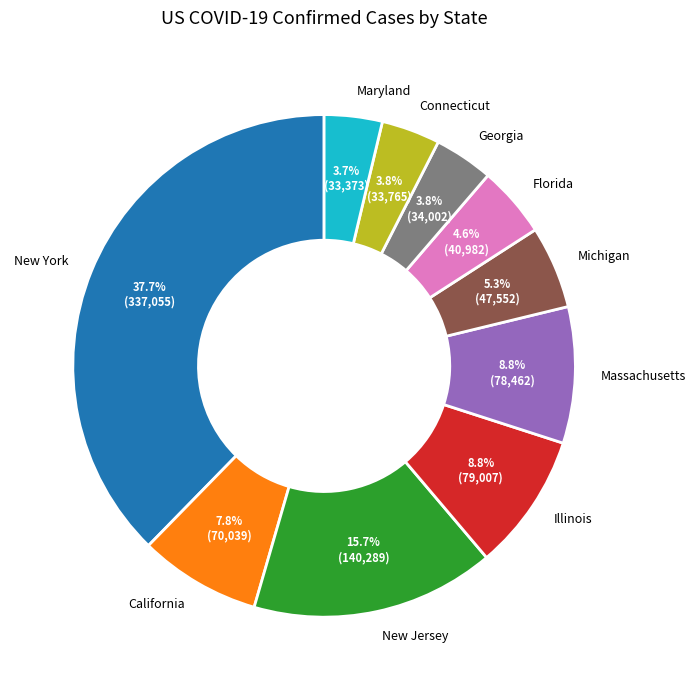

Combined, do Georgia and Connecticut account for over 50%?

No